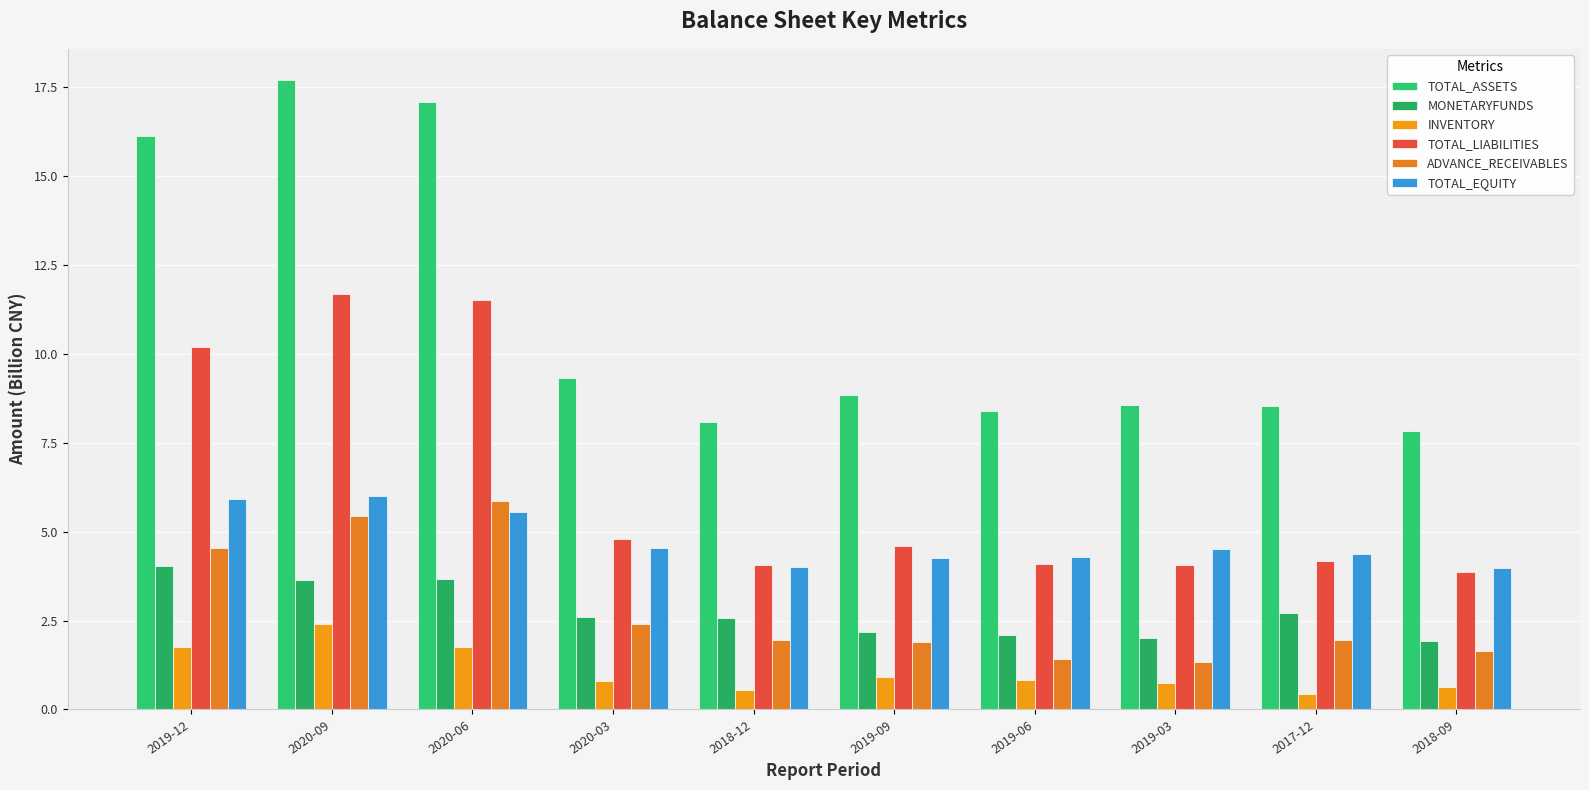

What is the difference between the second highest and second lowest values in the INVENTORY series?

1.2